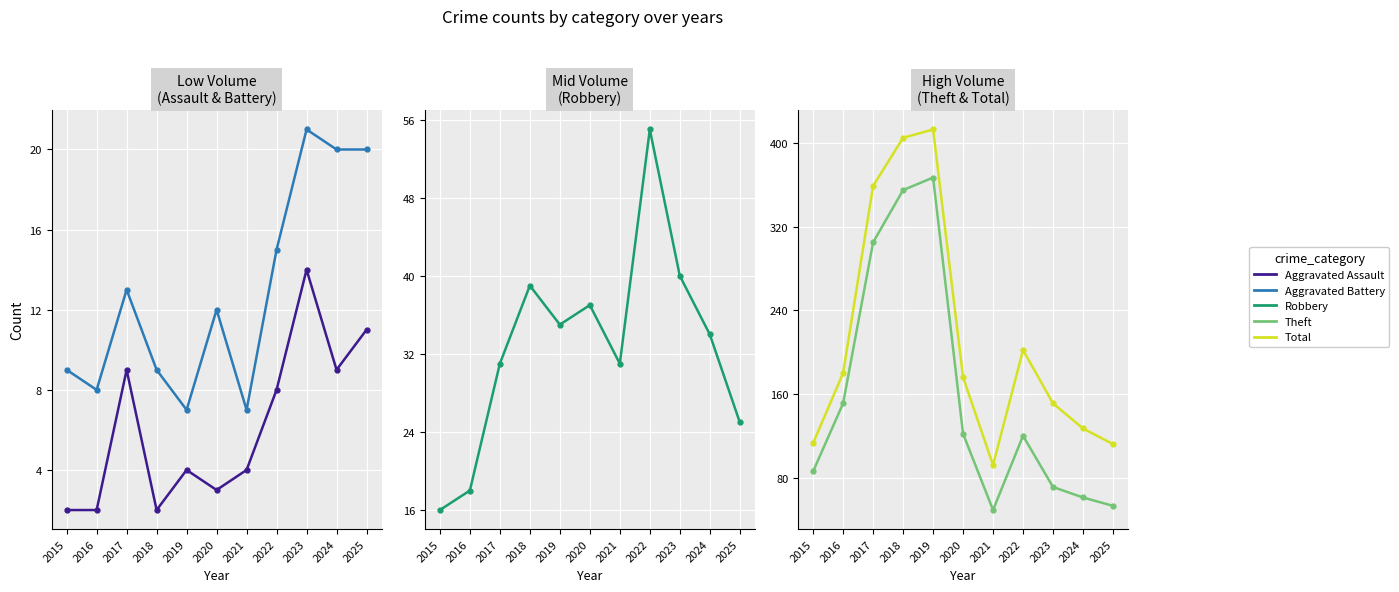

Which series has the largest total across all categories?

Total